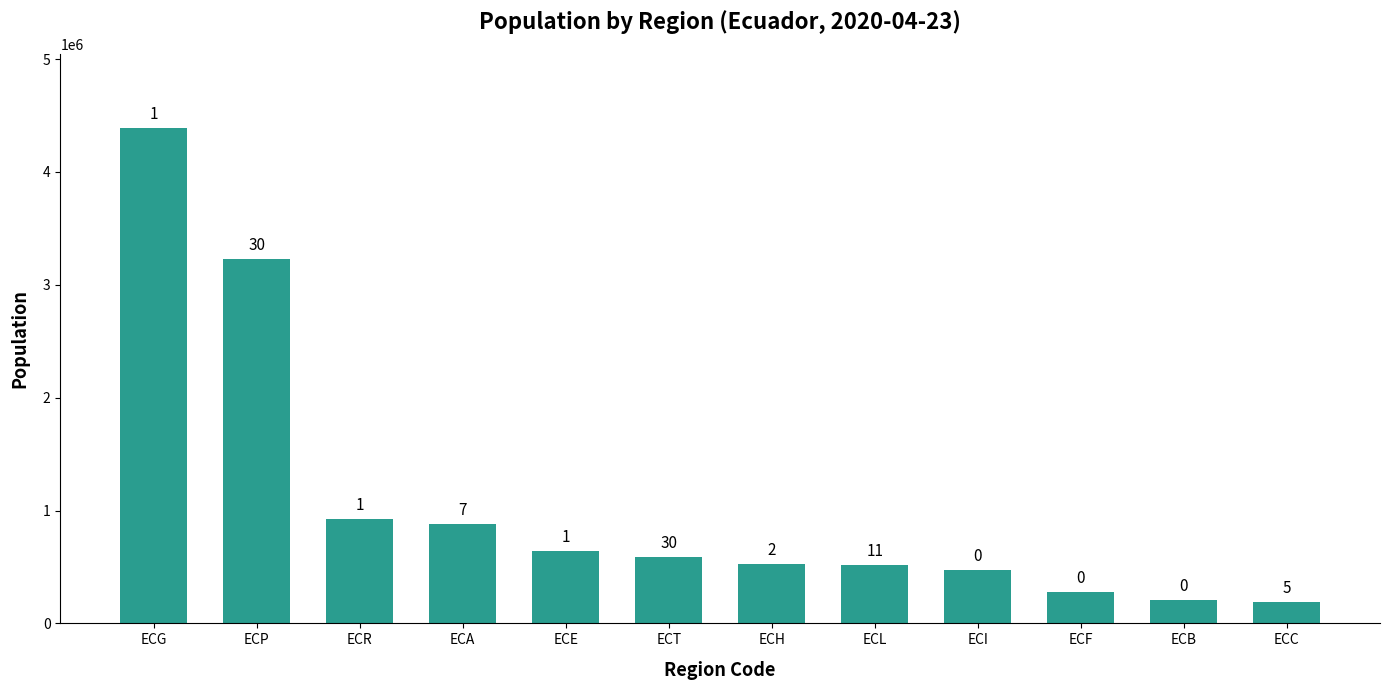

What is the value of the 8th bar from the left?

521154